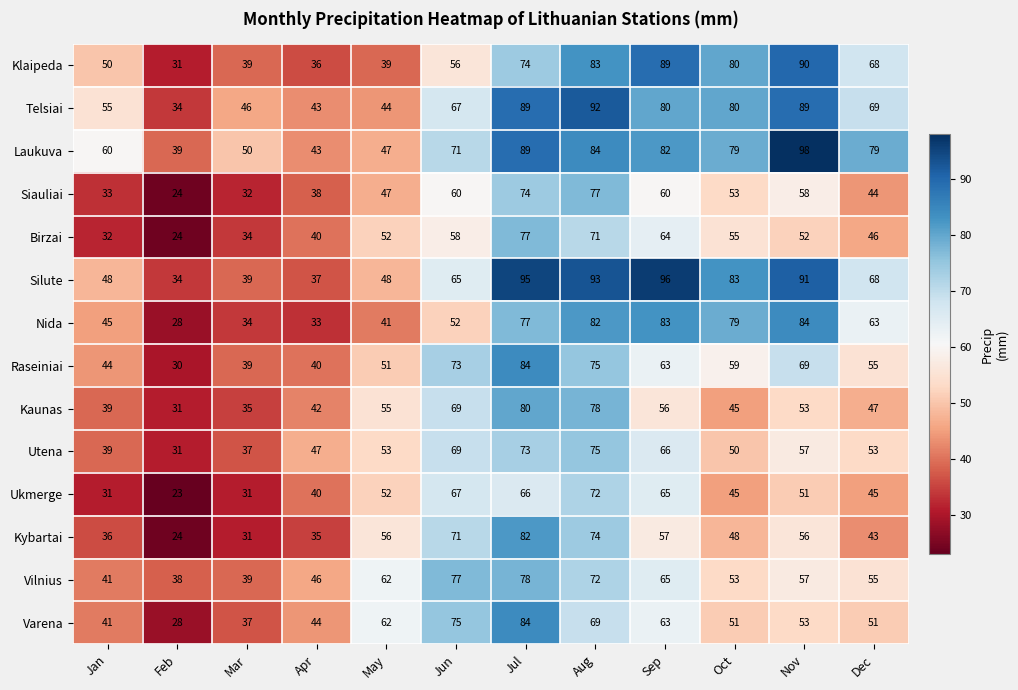

What is the greatest value displayed?

98